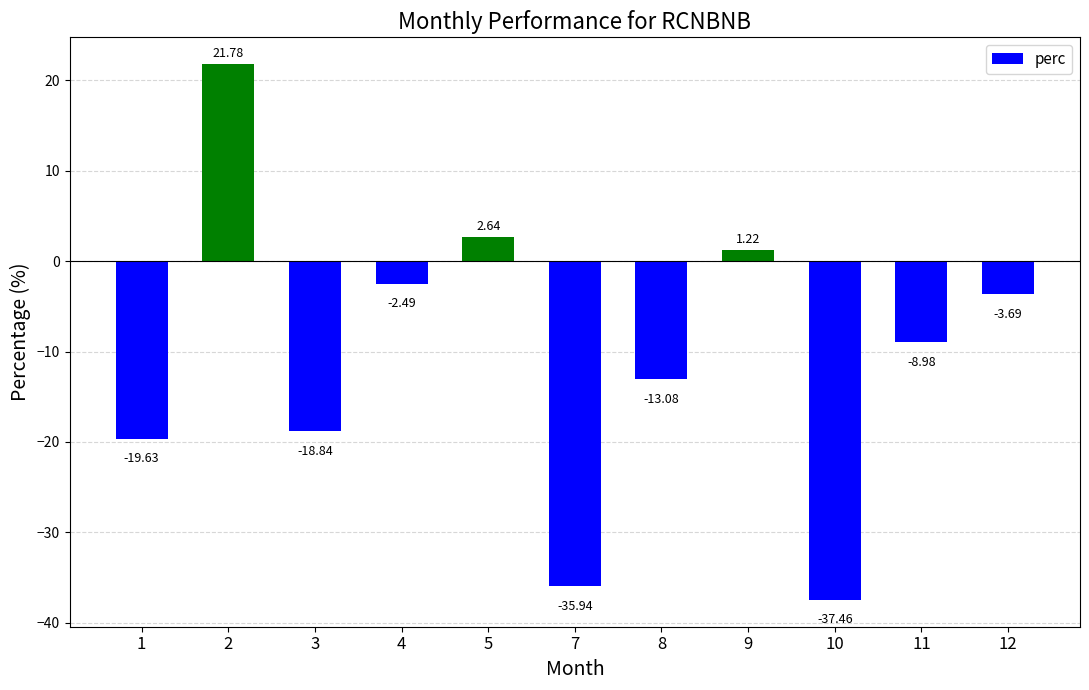

What is the sum of the values at 7 and 3?

-54.8